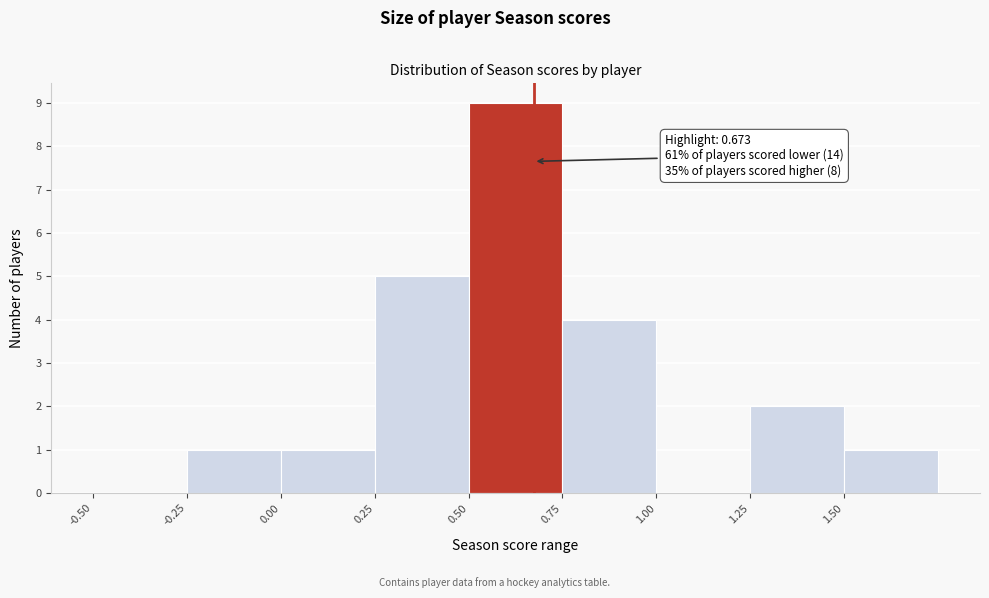

Over which range of the x-axis is the bar tallest?

0.50 to 0.75